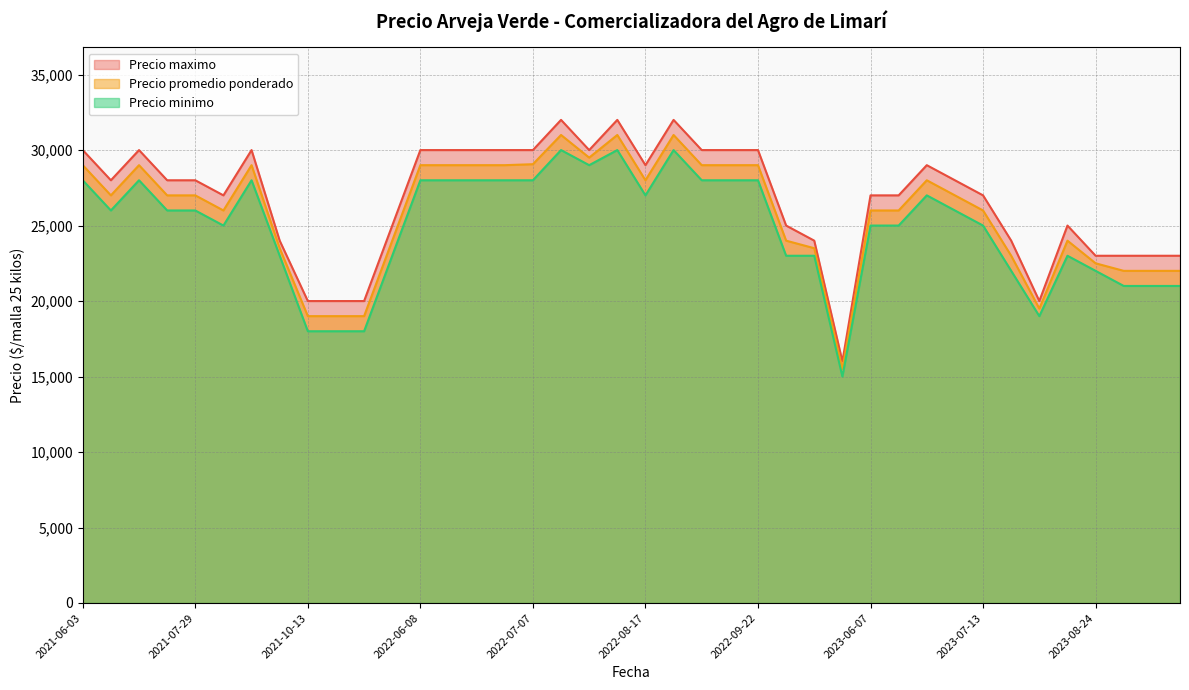

What position from the right is 2021-10-07?

23